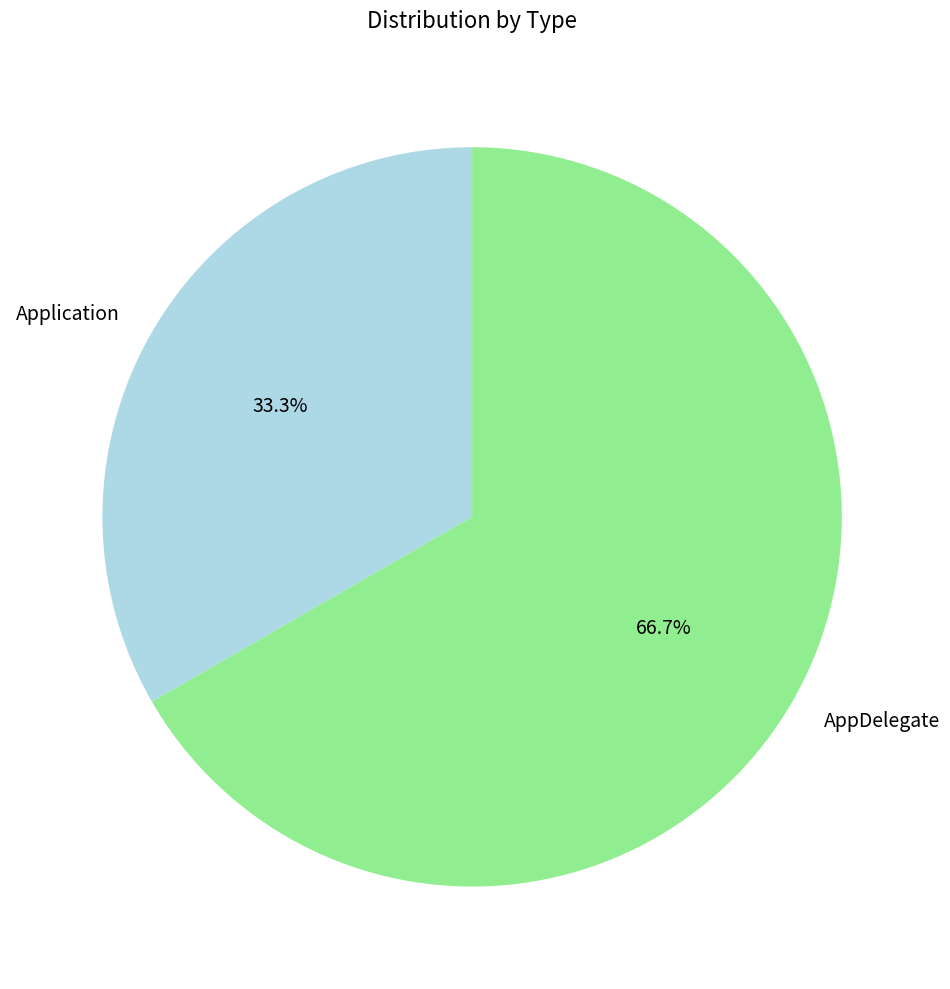

What is the smallest slice in the pie chart?

Application